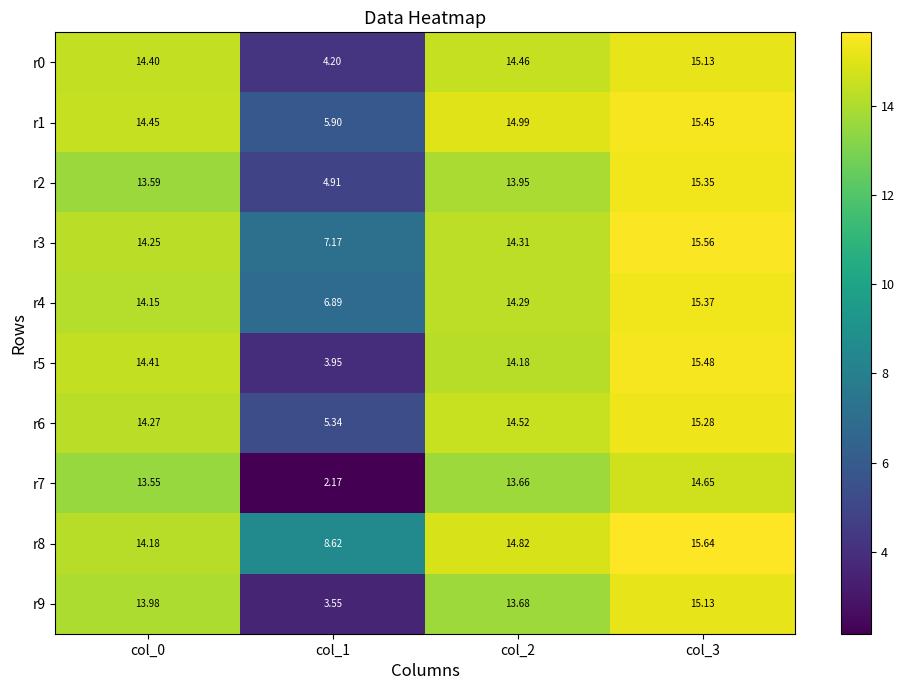

Is the value of r5 at col_1 greater than the value of r3 at col_1?

No